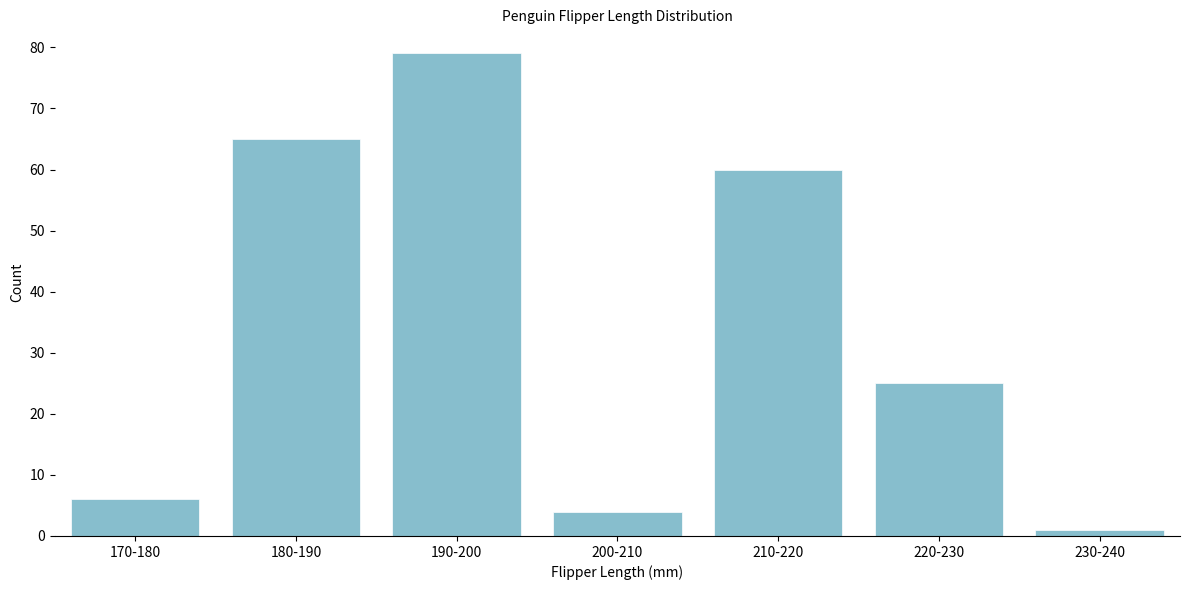

Reading left to right, what are all the values shown in this chart?

6	65	79	4	60	25	1